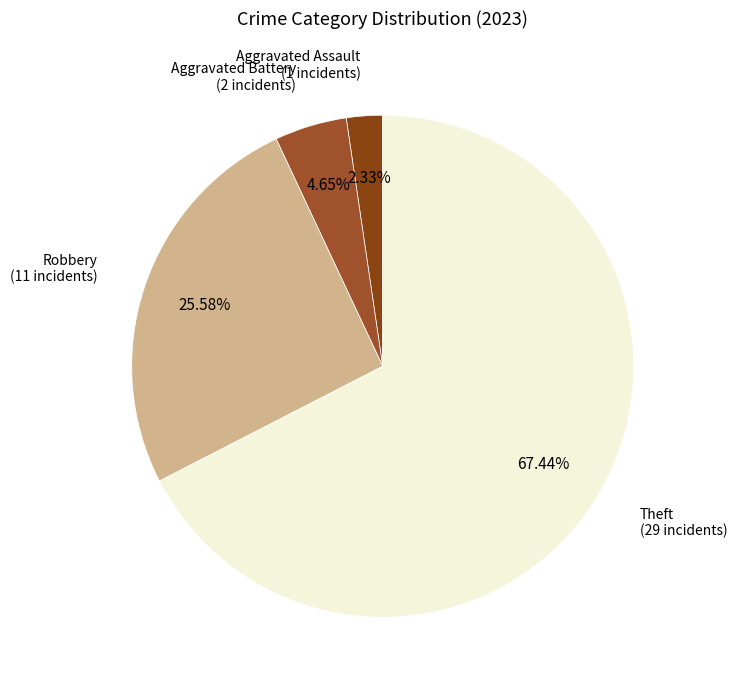

How many slices are in this pie chart?

4